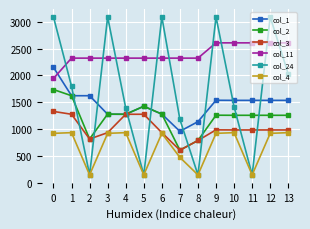

Which series ends up on top after the final intersection of col_24 and col_2?

col_24